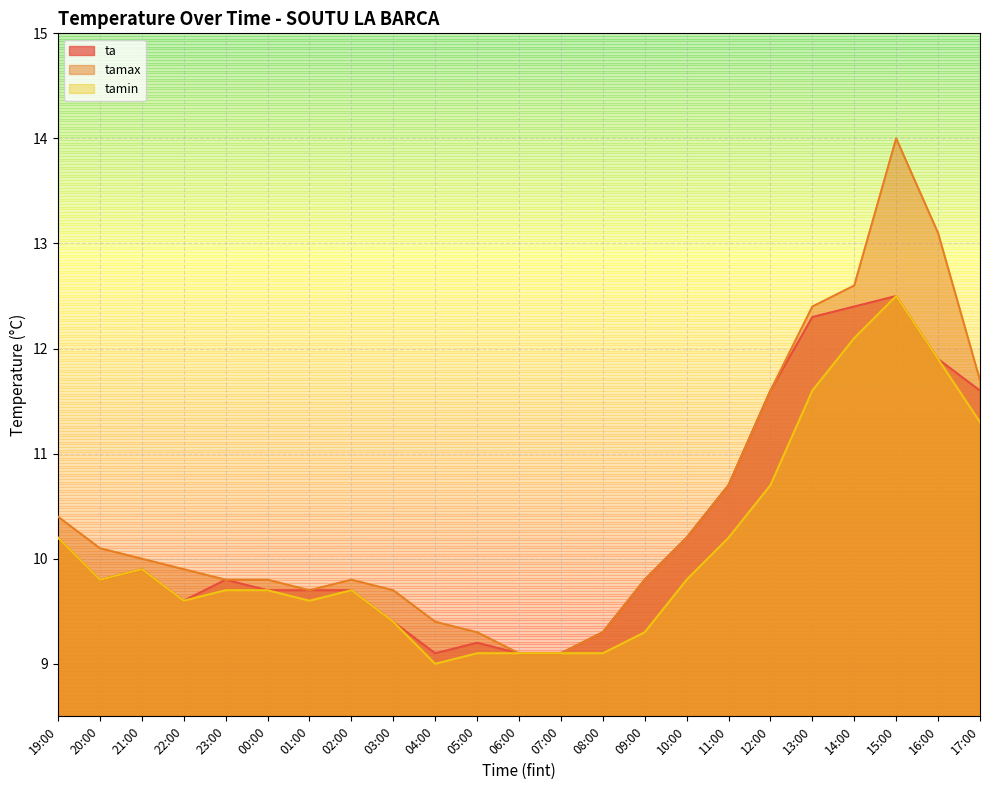

What is the difference between the tamax values at 02:00 and 20:00?

0.3